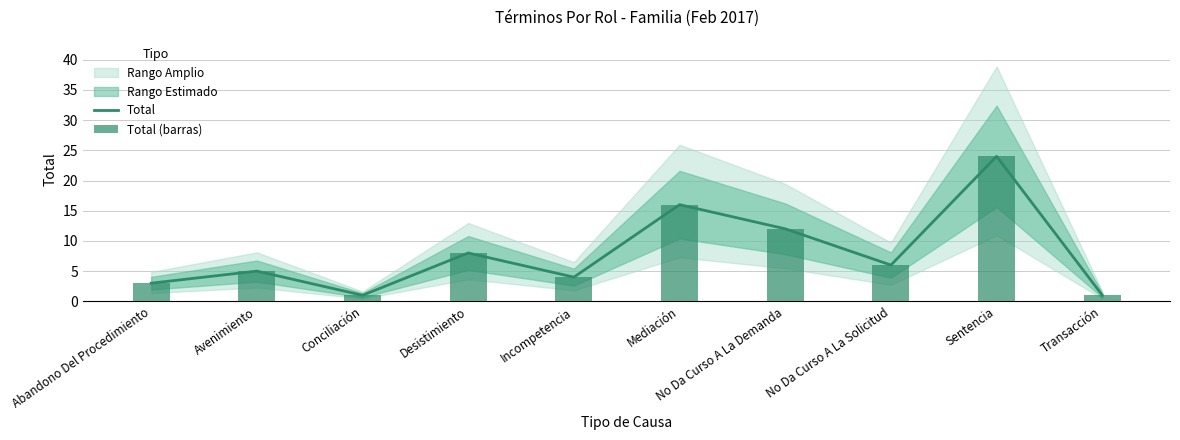

What is the value of the Total bar at the 10th from the left?

1